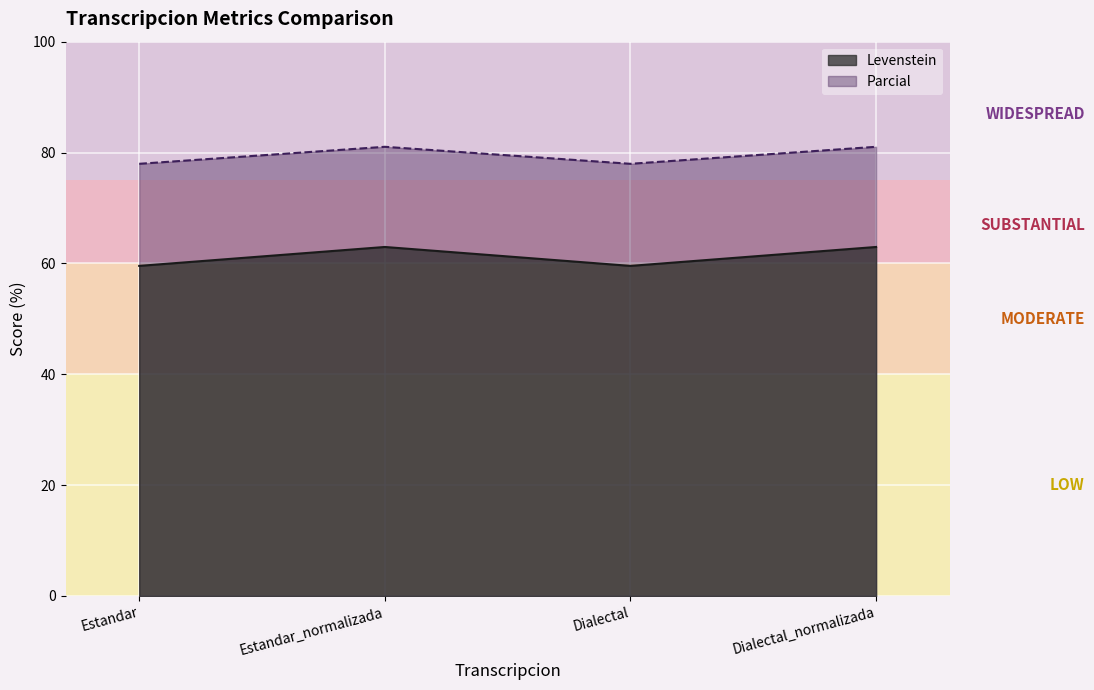

Is the value of Levenstein at Dialectal greater than the value of Parcial at Estandar?

No